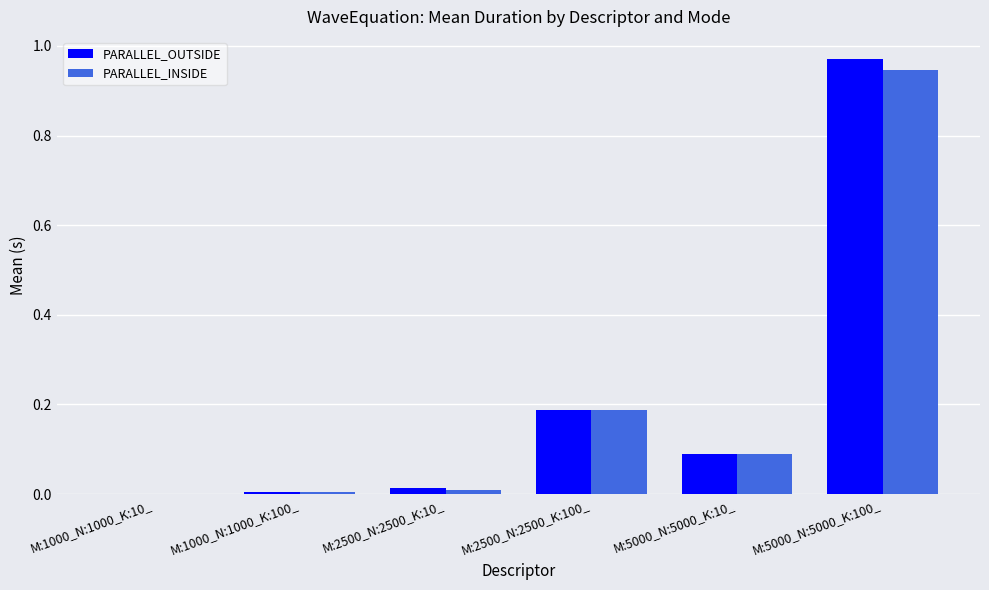

Which series changed the most between M:1000_N:1000_K:100_ and M:5000_N:5000_K:100_?

PARALLEL_OUTSIDE